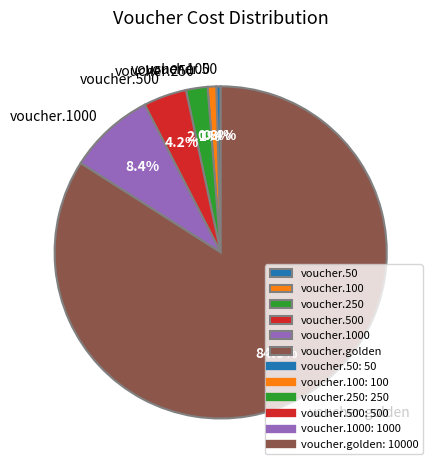

How many slices are in this pie chart?

6